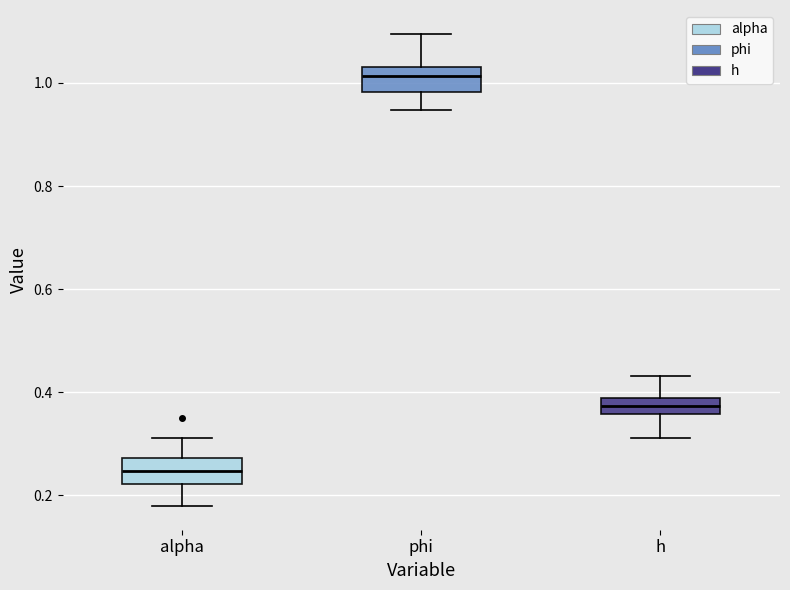

Which box has the lowest median line?

alpha